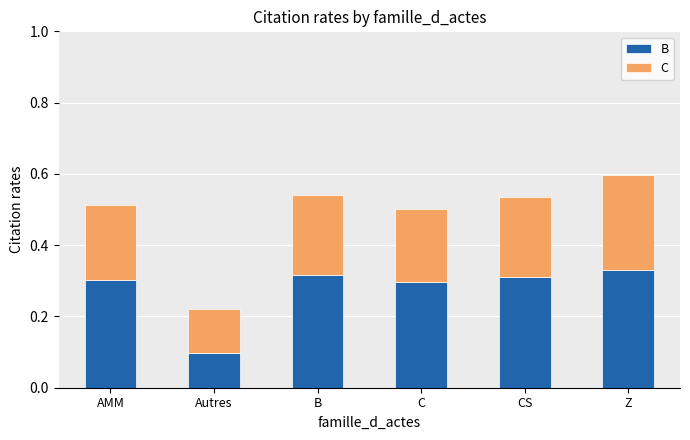

What is the sum of all B values?

1.7